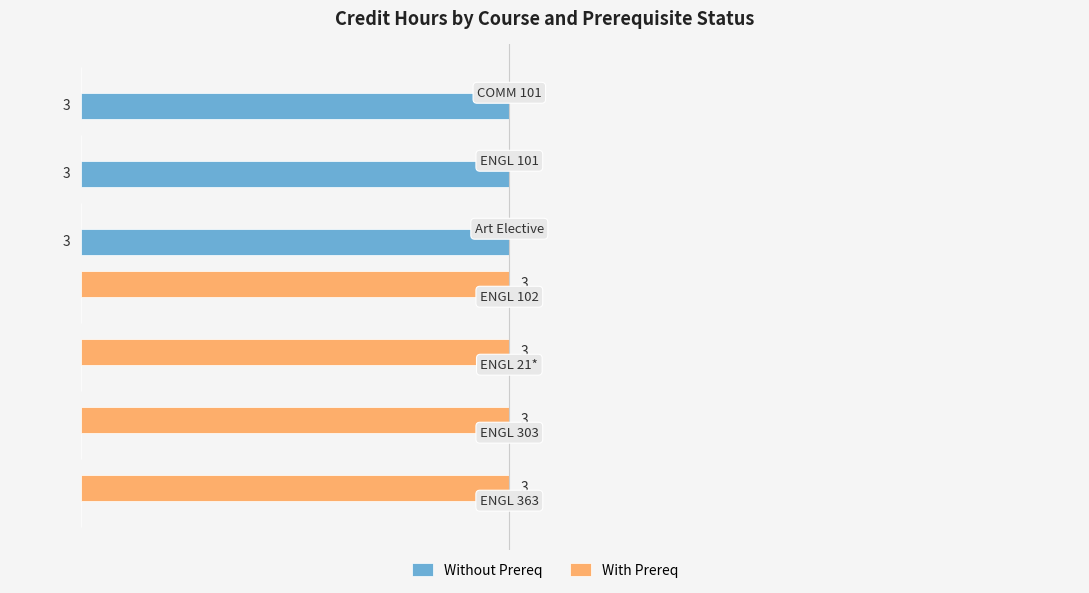

Which series has the largest total across all categories?

With Prereq